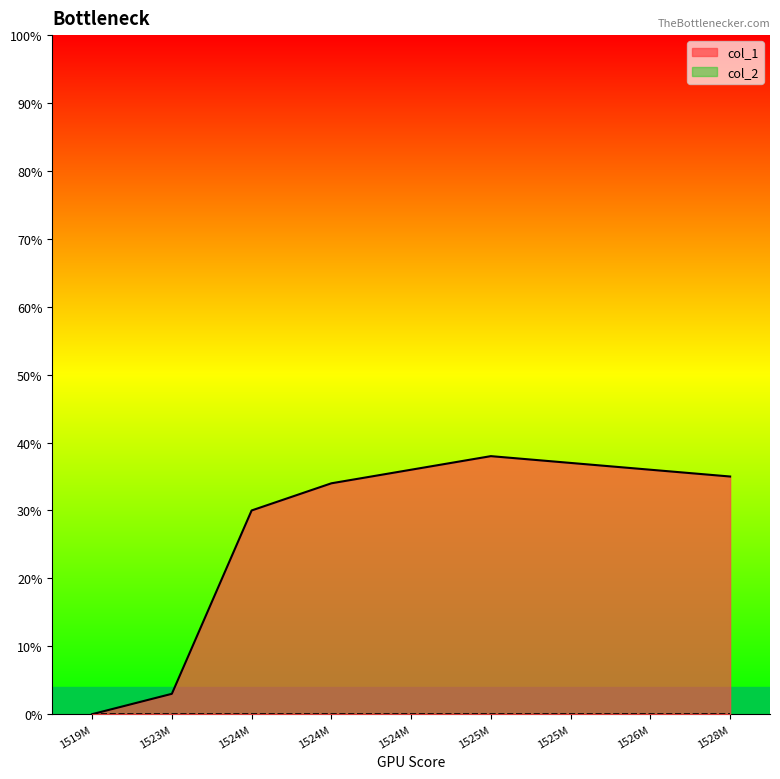

What is the value of the 5th point from the left?

36